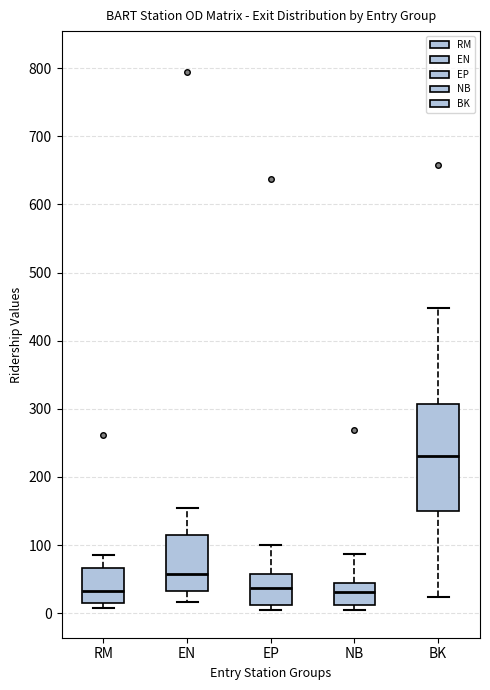

Which box is the tallest, from its lower edge to its upper edge?

BK